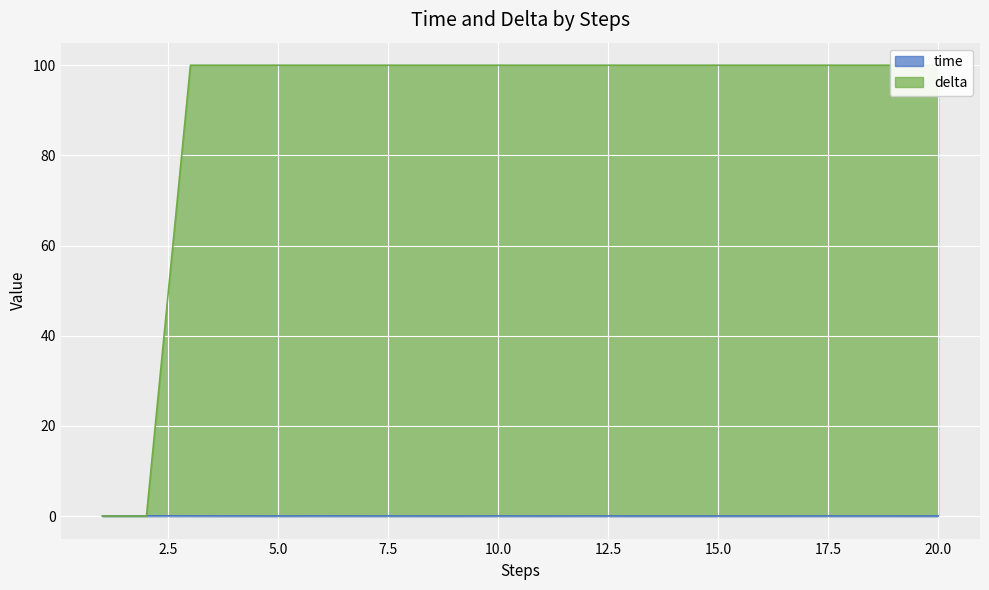

Is the value of delta at 12 greater than the value of time at 4?

Yes